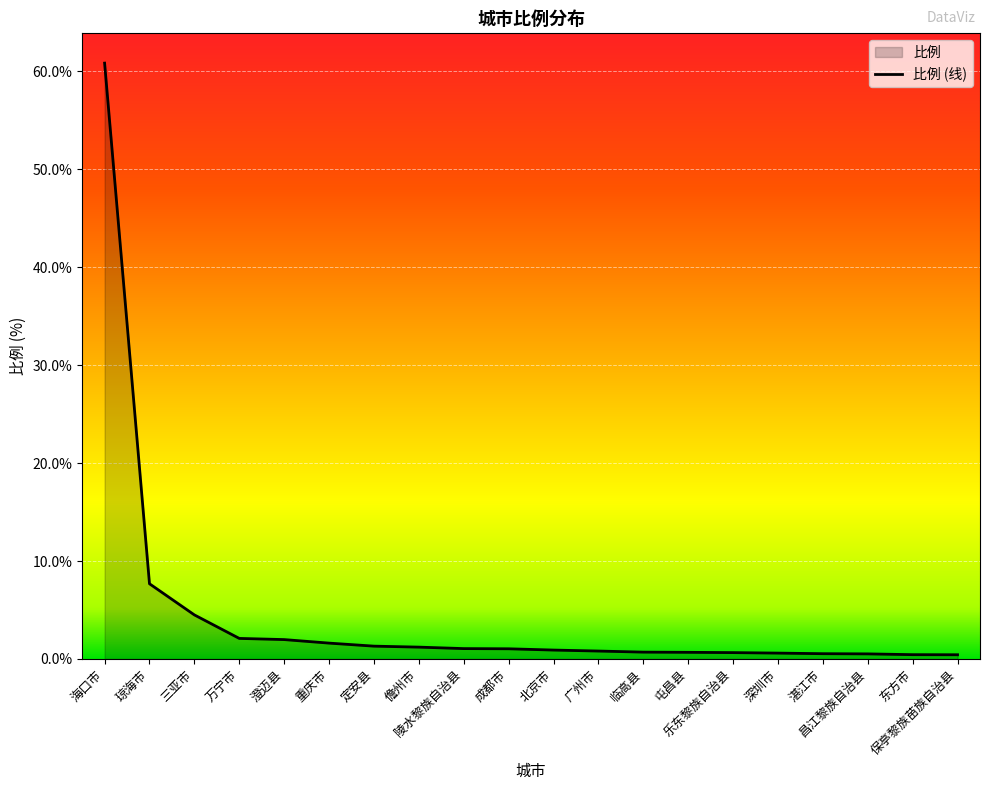

The value at 深圳市 is 0.6. True or false?

True